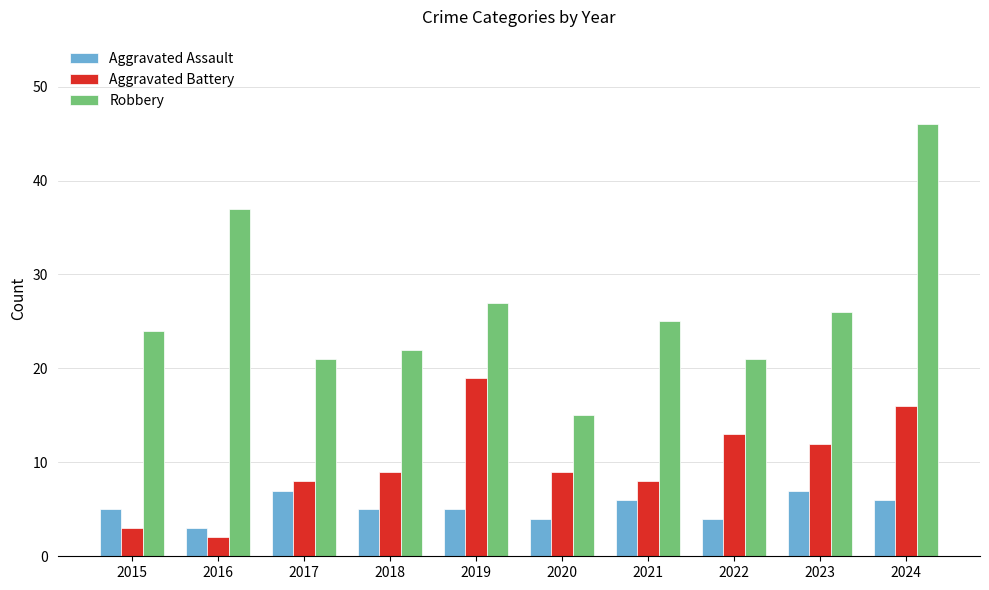

At which label does Aggravated Battery reach its minimum?

2016